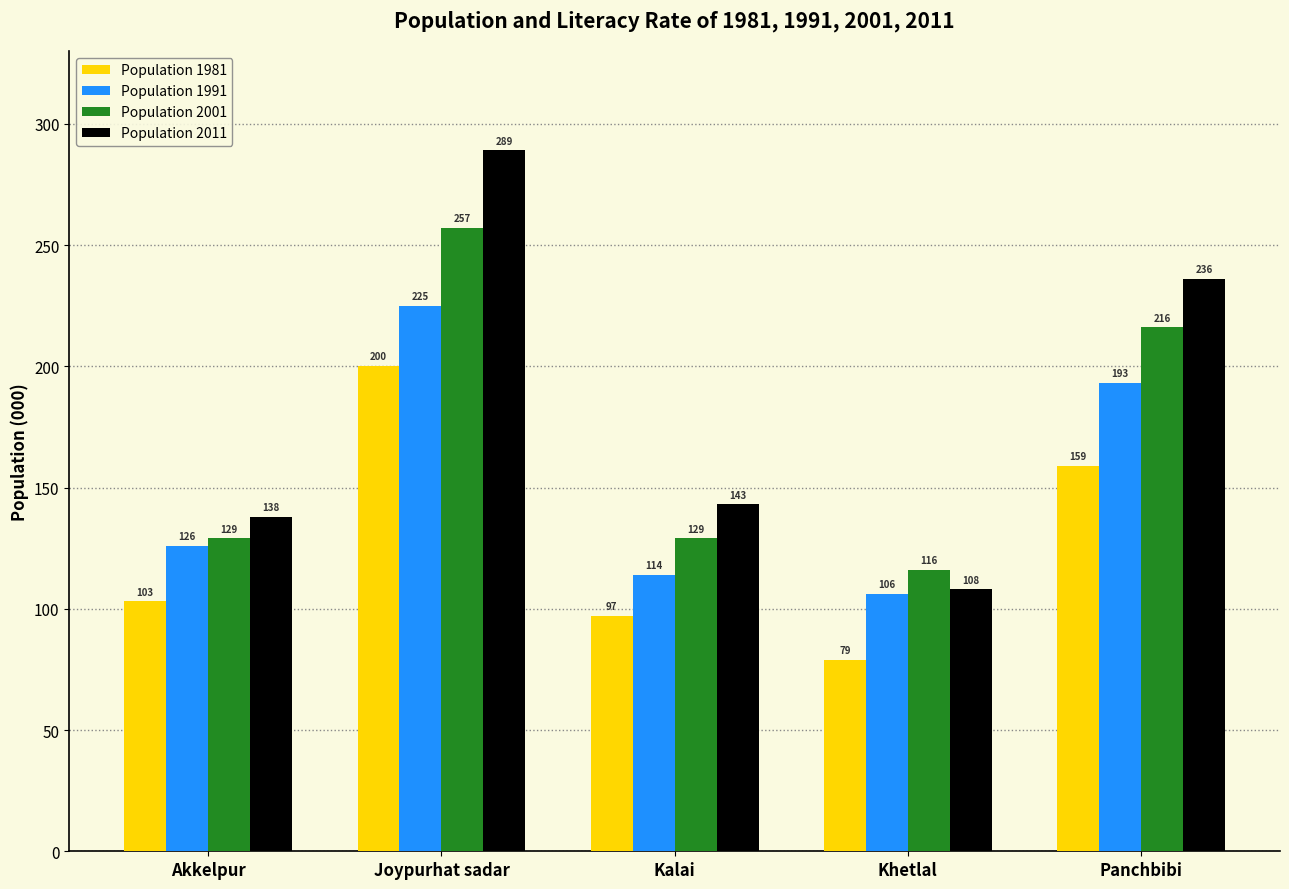

Rank the series at Joypurhat sadar from lowest to highest value.

Population 1981, Population 1991, Population 2001, Population 2011